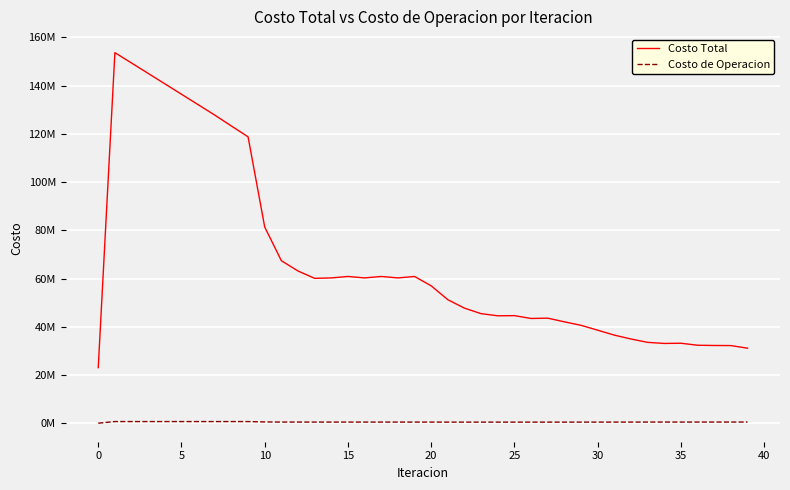

Does the chart have visible grid lines?

Yes